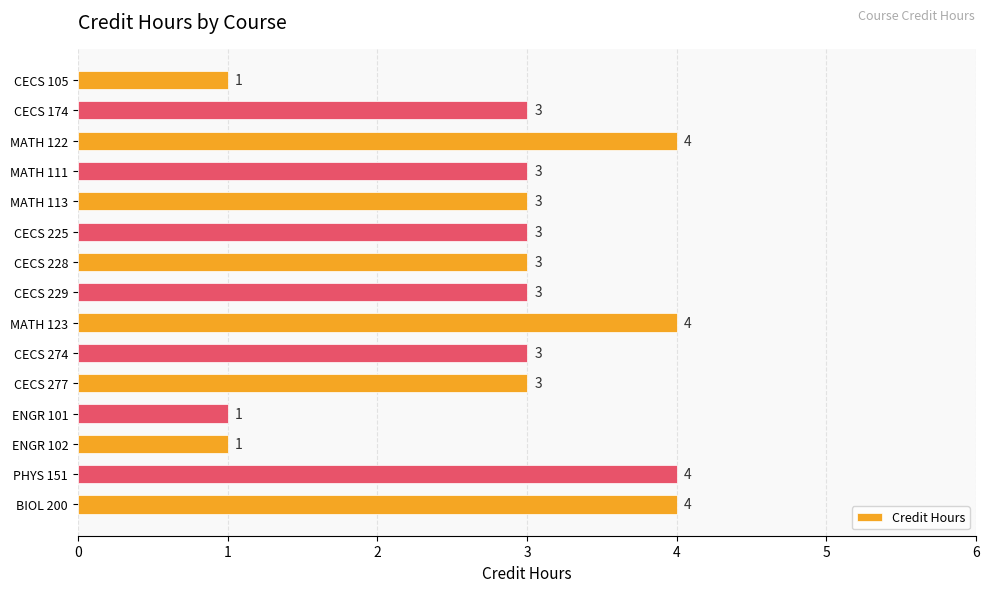

Which has a higher value, MATH 122 or CECS 174?

MATH 122